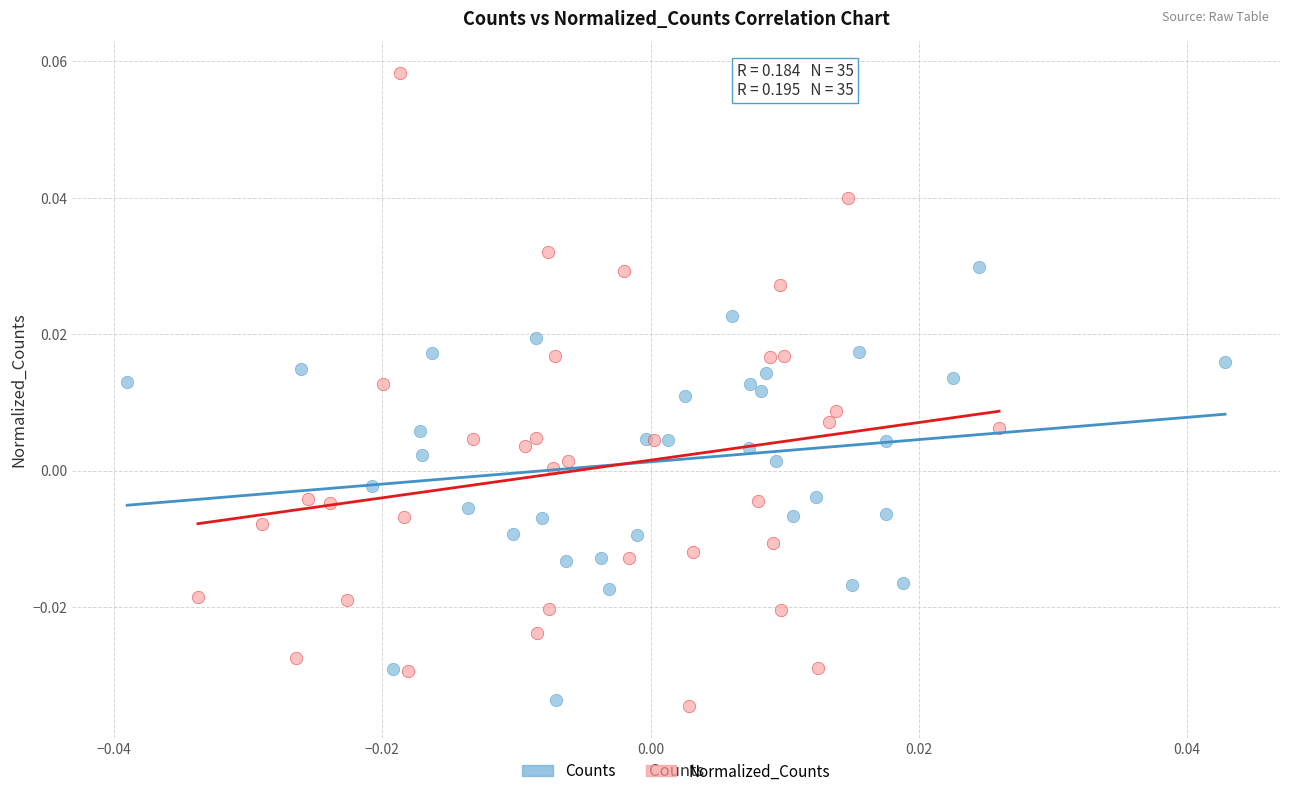

Which series has the widest spread of Y values?

Normalized_Counts